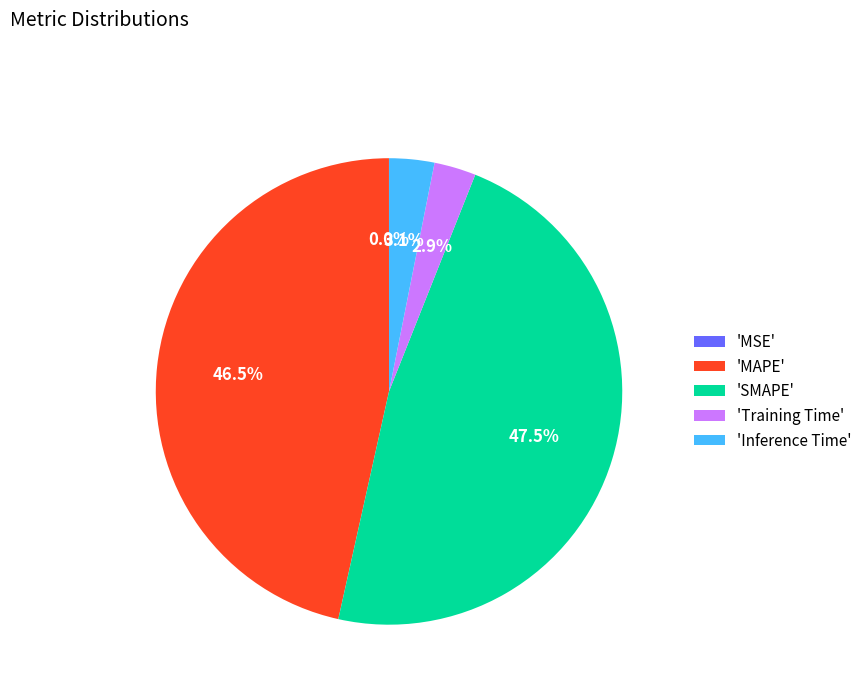

Is there any slice that represents more than half of the pie?

No